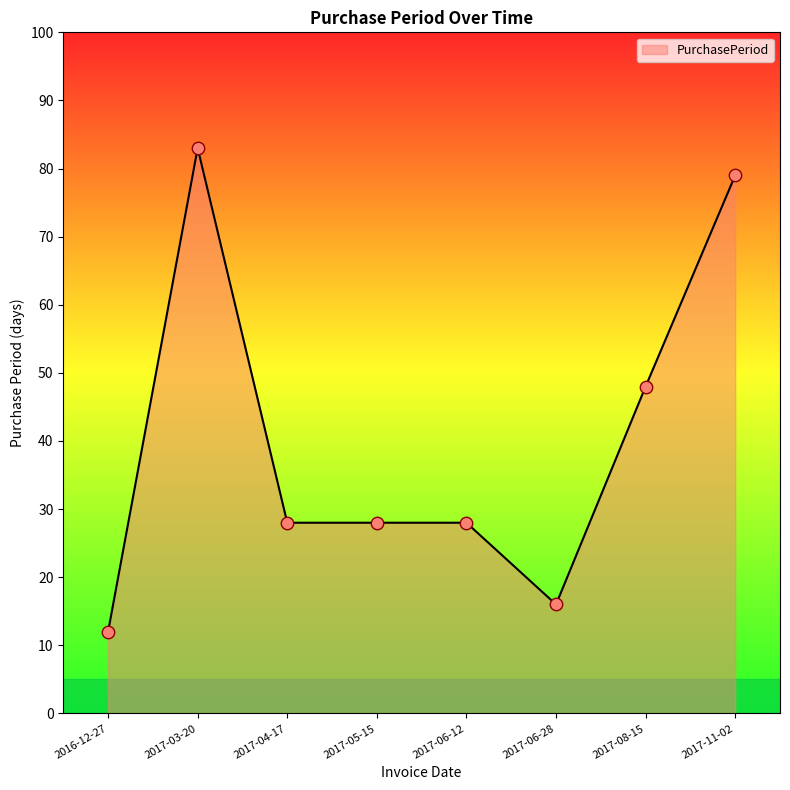

What is the ratio of the value at 2017-06-28 to the value at 2017-08-15?

0.3